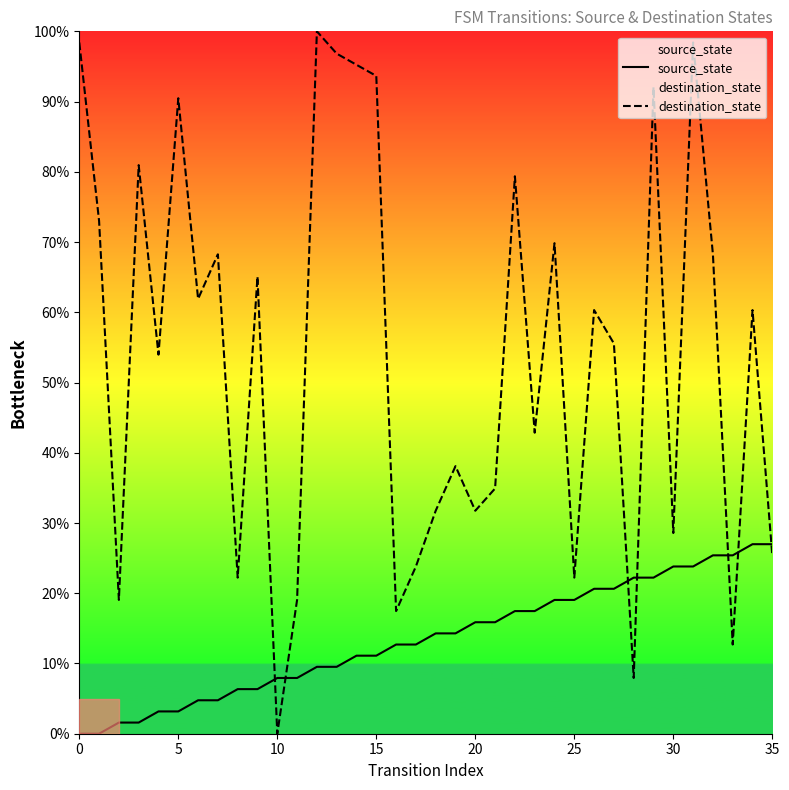

Rank the series at 5 from highest to lowest value.

destination_state, source_state